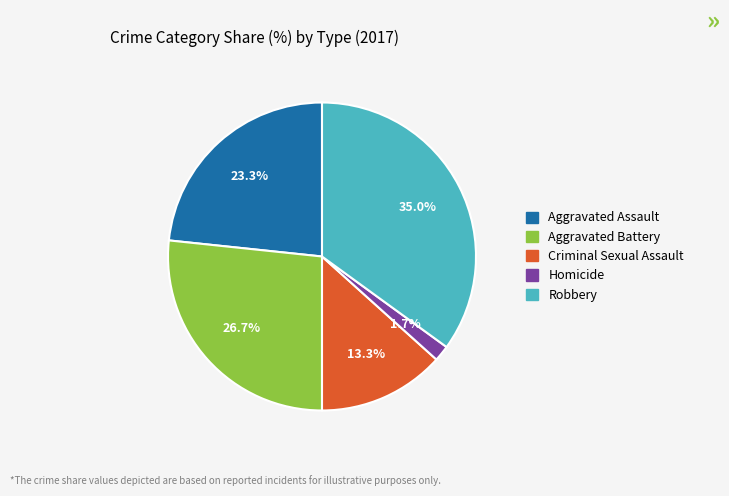

To the nearest percent, what is the combined percentage of Criminal Sexual Assault and Aggravated Battery?

40%